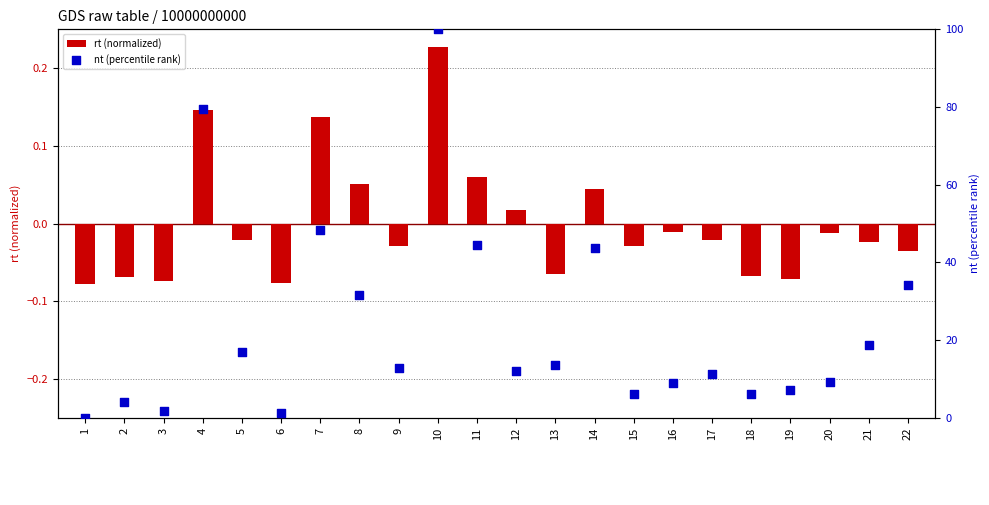

What is the total value across all series at 10?

100.2